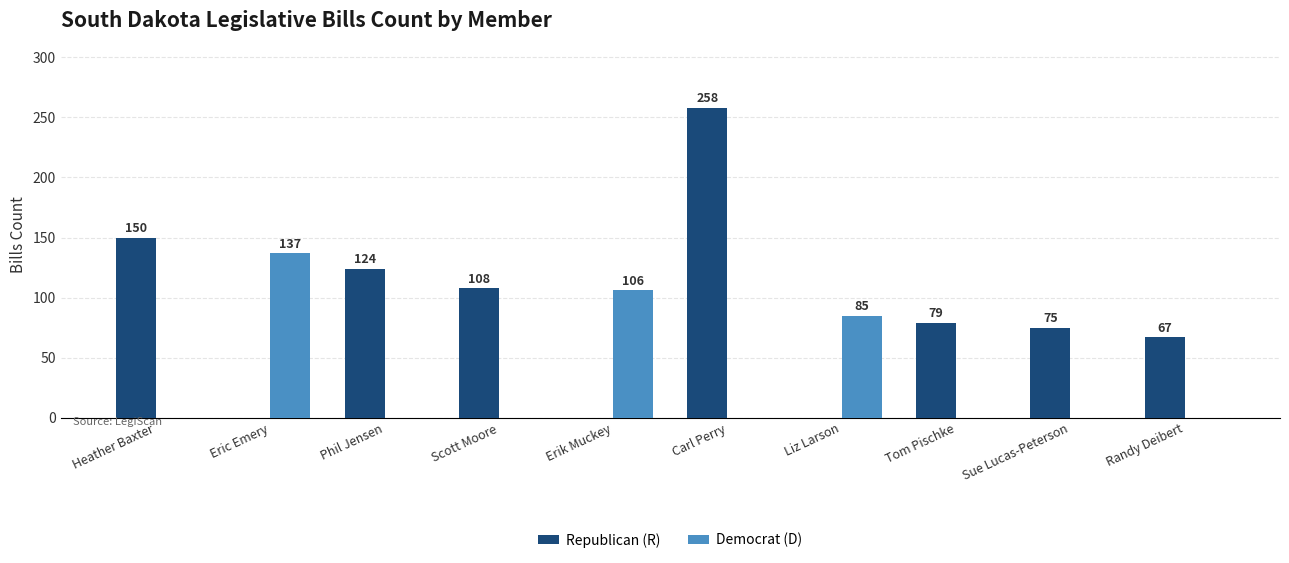

Which series changed the most between Liz Larson and Tom Pischke?

Democrat (D)